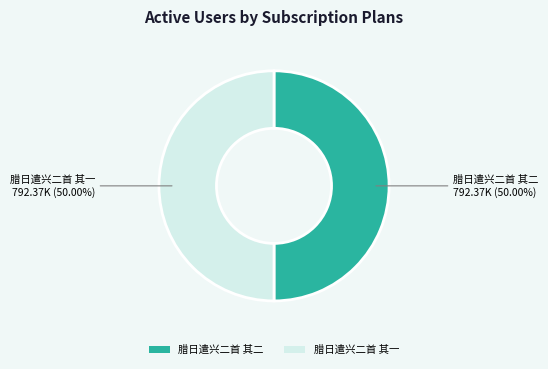

Count the number of slices in the pie.

2